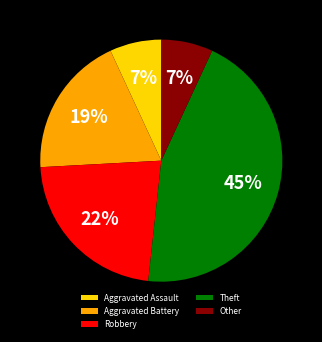

To the nearest percent, what is the average slice percentage?

20%